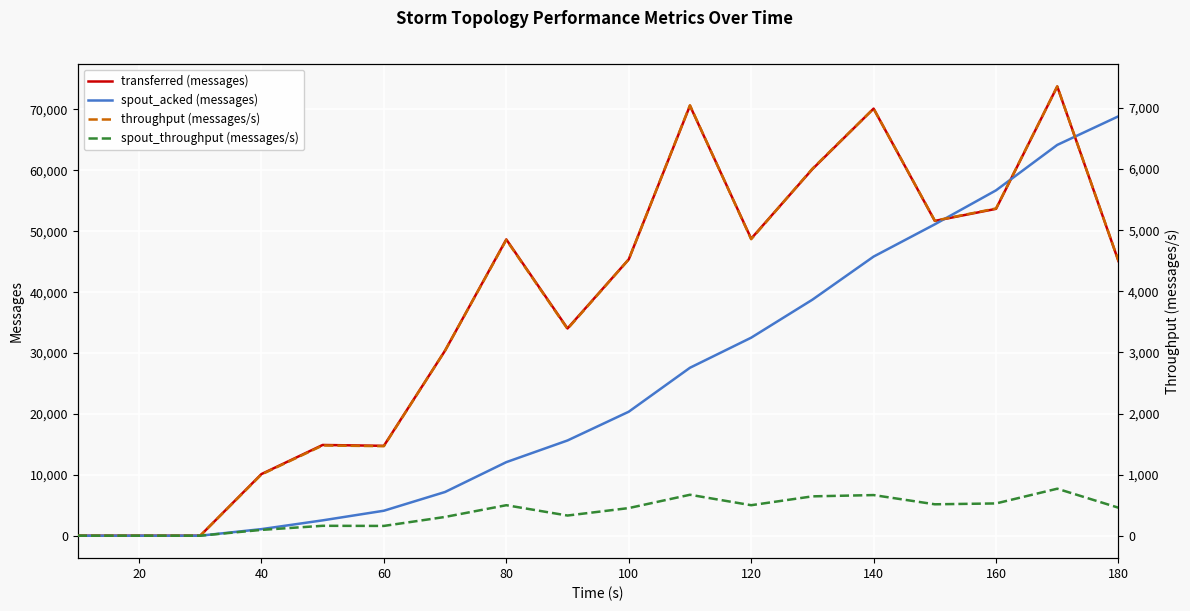

In spout_throughput (messages/s), how many points are lower than both neighbors (excluding endpoints)?

4